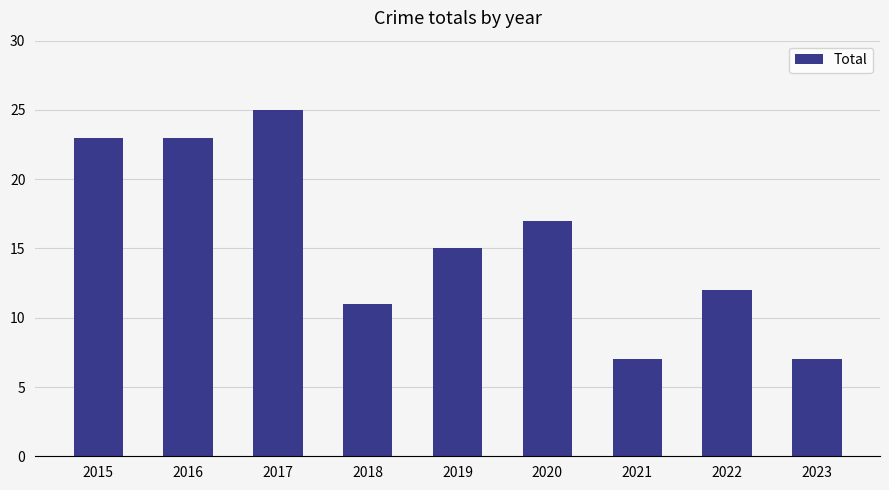

True or false: the data shows 6 at 2016.

False